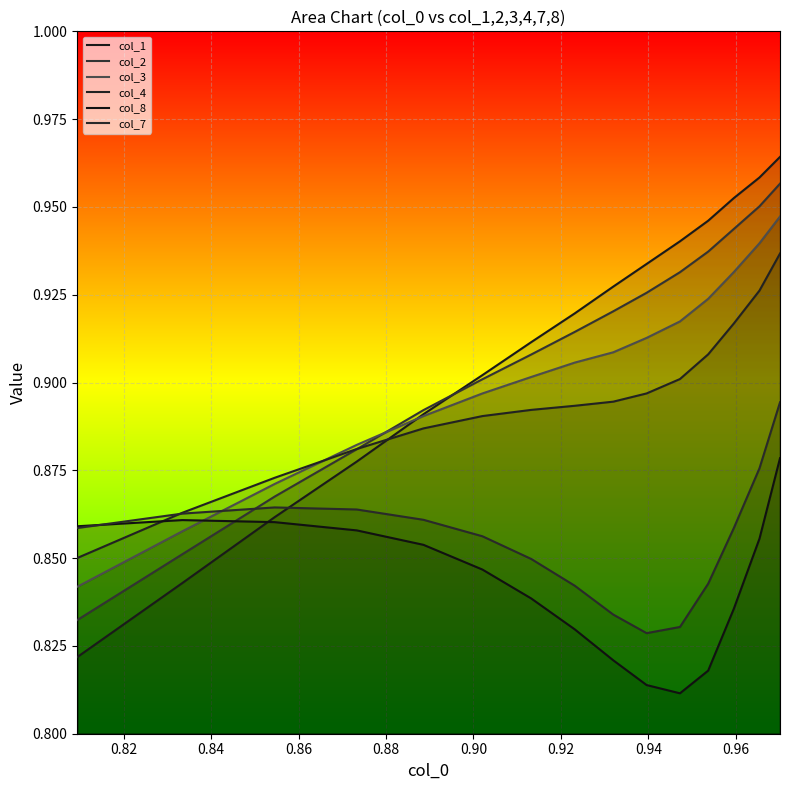

How many lines are shown in the chart?

6